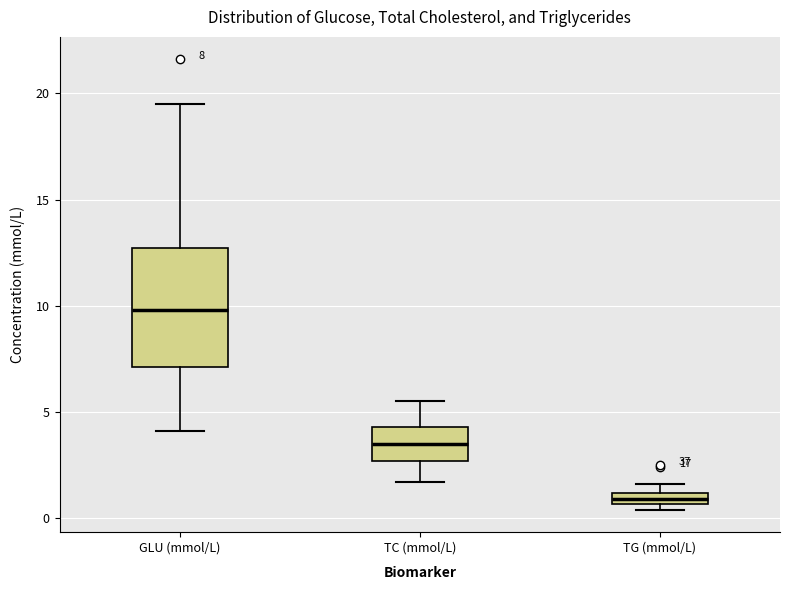

Which box's median line is the highest?

GLU (mmol/L)